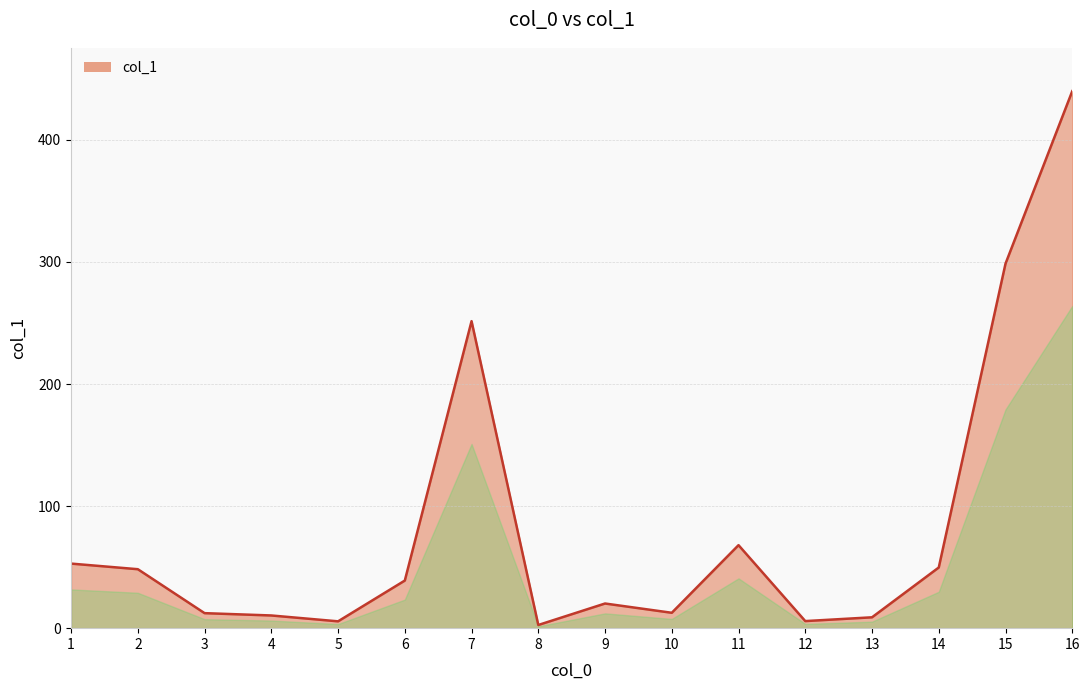

Approximately how many times larger is the value at 9 compared to 1?

0.4